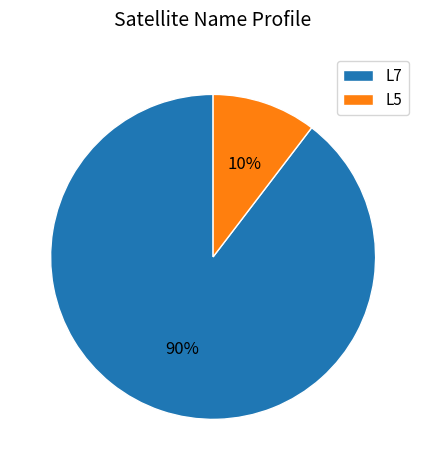

Which slice is the smallest?

L5